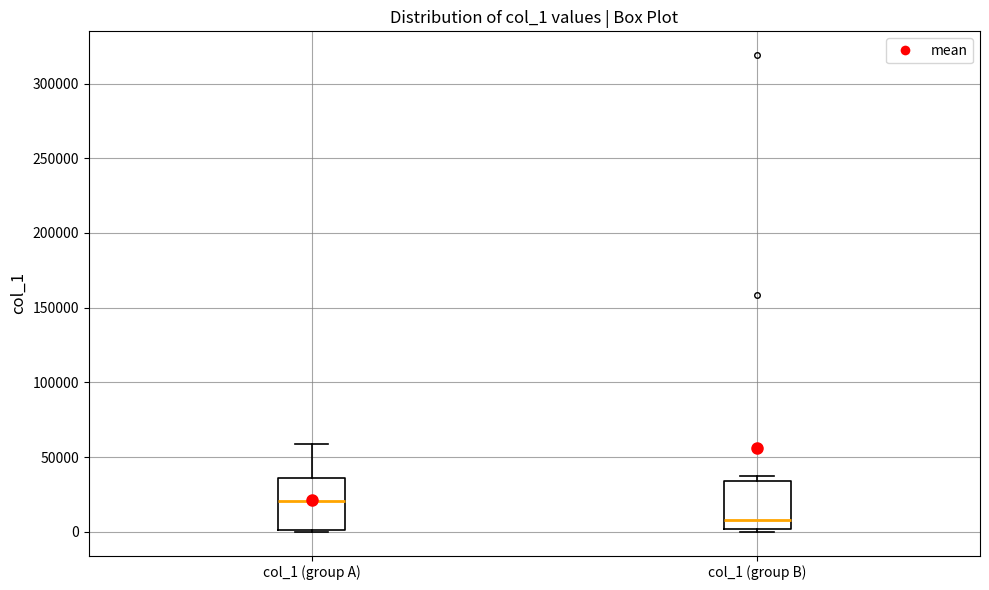

Which box's median line is the highest?

col_1 (group A)